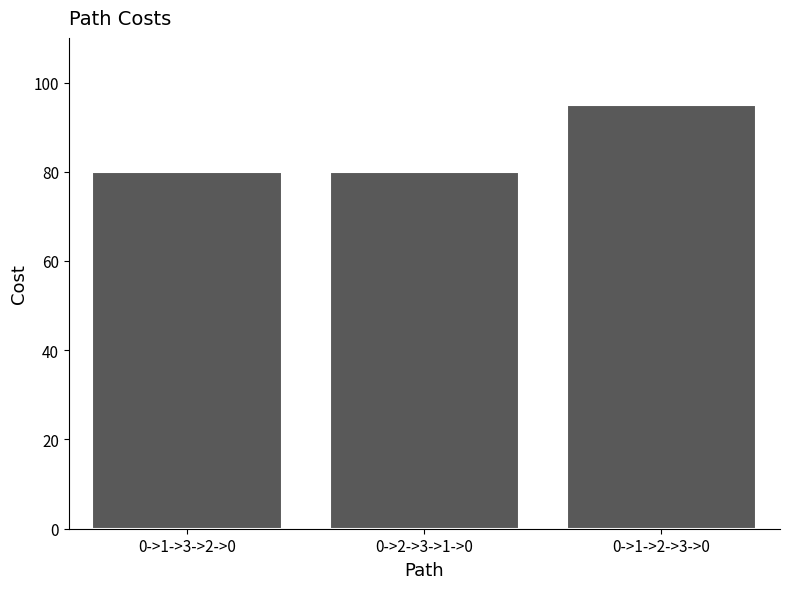

What is the approximate value at 0->1->3->2->0, to the nearest 10?

80